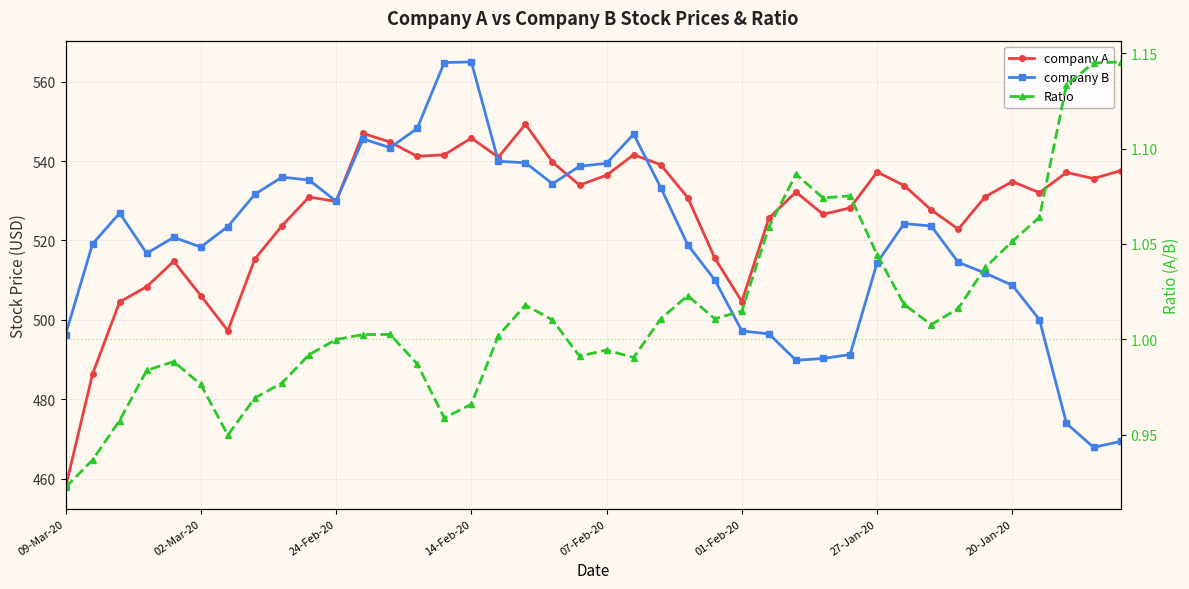

What is the difference between the company B values at 38 and 19?

70.9